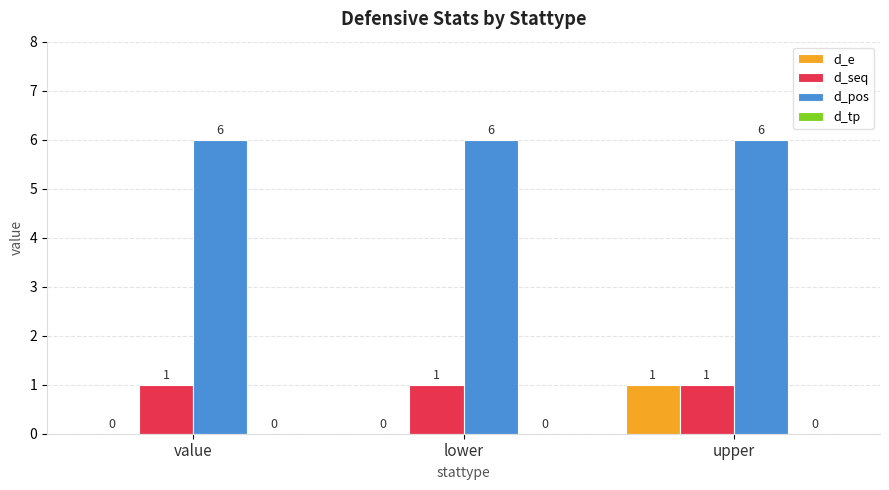

What is the highest value of the d_pos series?

6